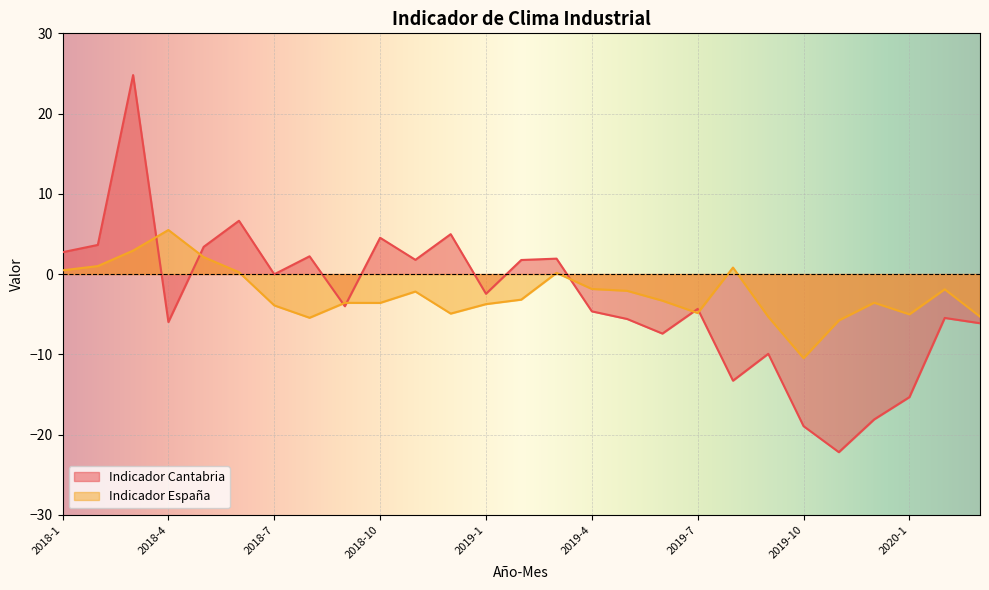

How many times do Indicador Cantabria and Indicador España cross each other?

7